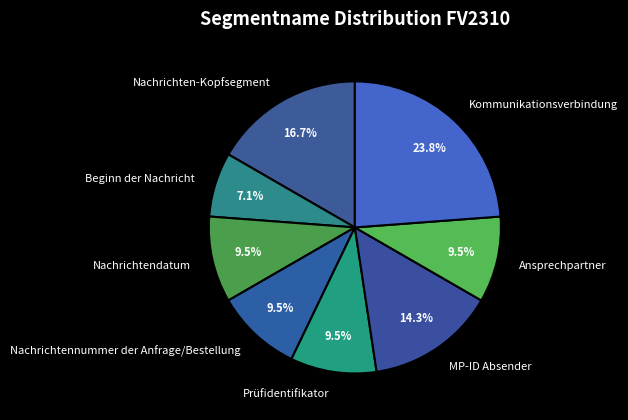

What is the ratio of the value at Nachrichtendatum to the value at Prüfidentifikator?

1.0